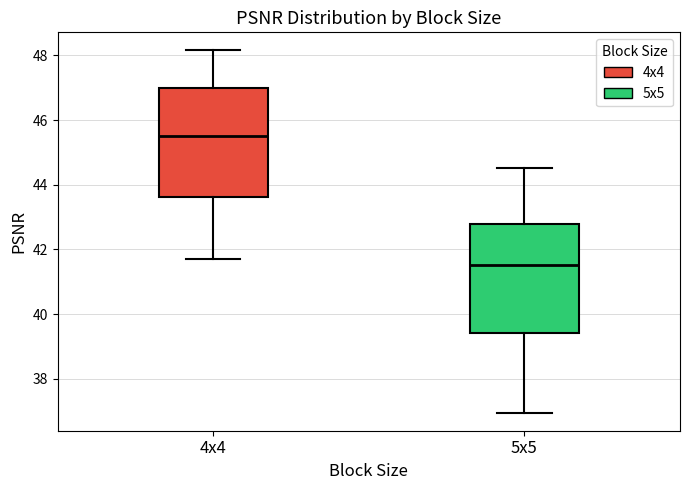

Which box's median line is the highest?

4x4